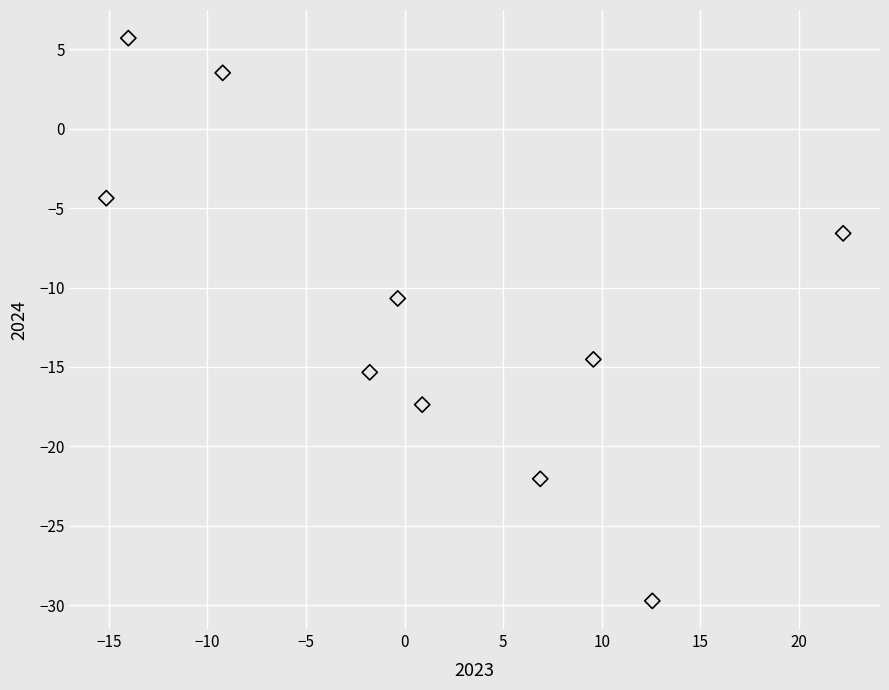

What is the average X value?

1.2